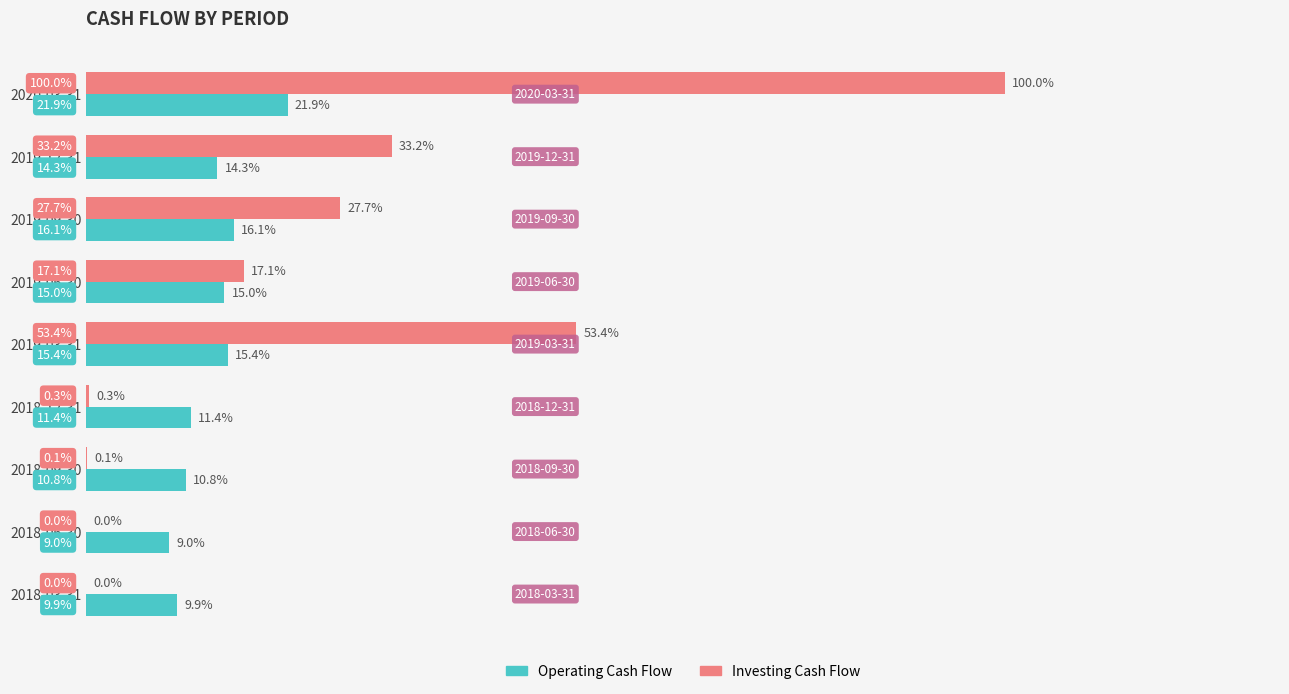

Is the value of Investing Cash Flow at 2019-09-30 greater than the value of Operating Cash Flow at 2018-06-30?

Yes